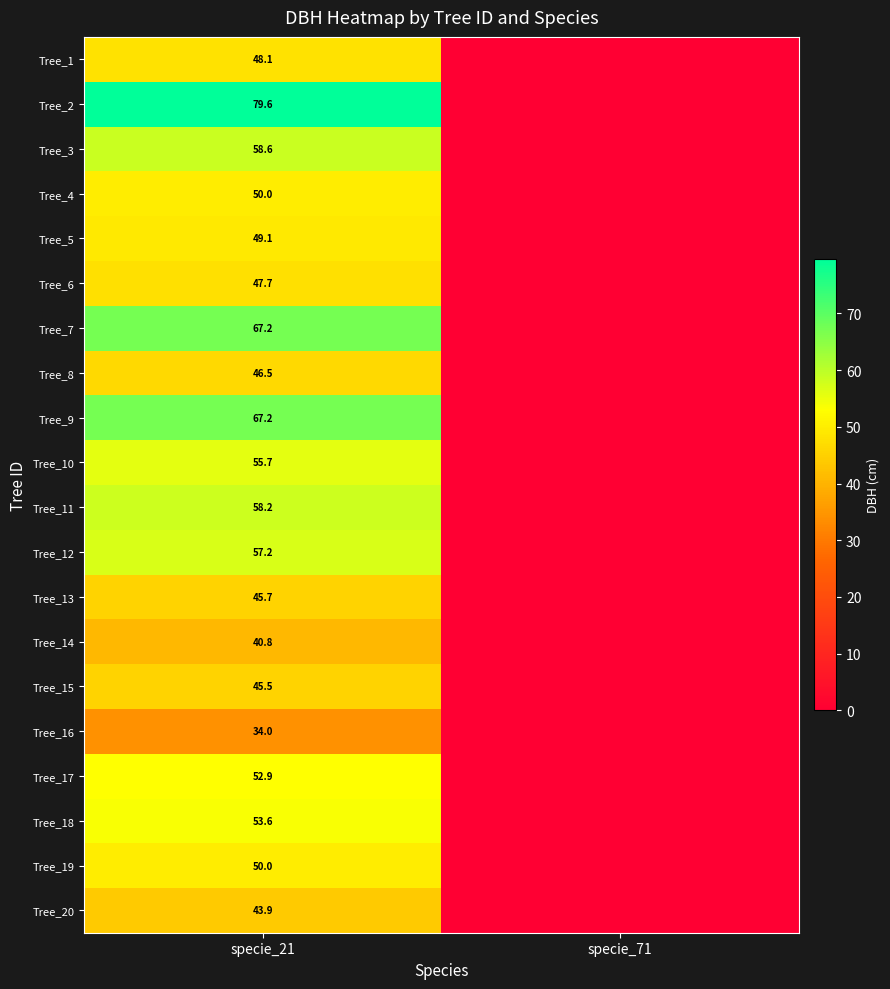

What is the total value across all series at specie_21?

1051.5